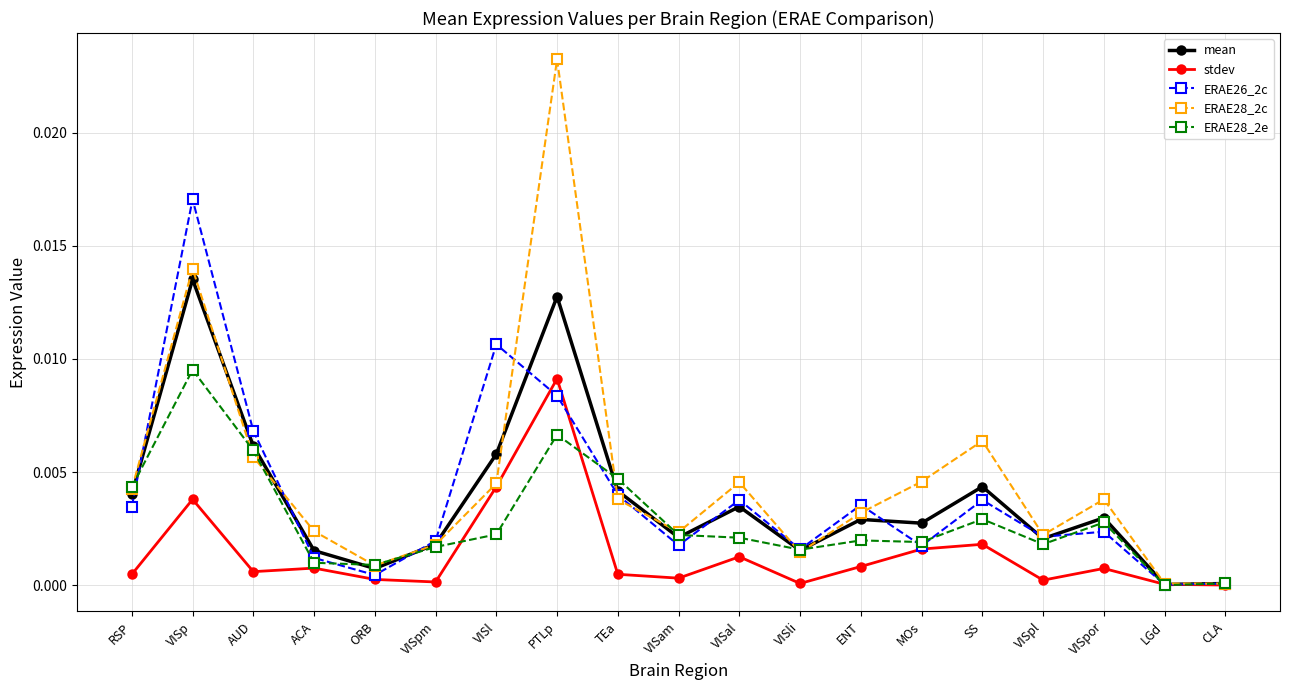

True or false: ERAE28_2e and ERAE28_2c intersect in this chart.

True